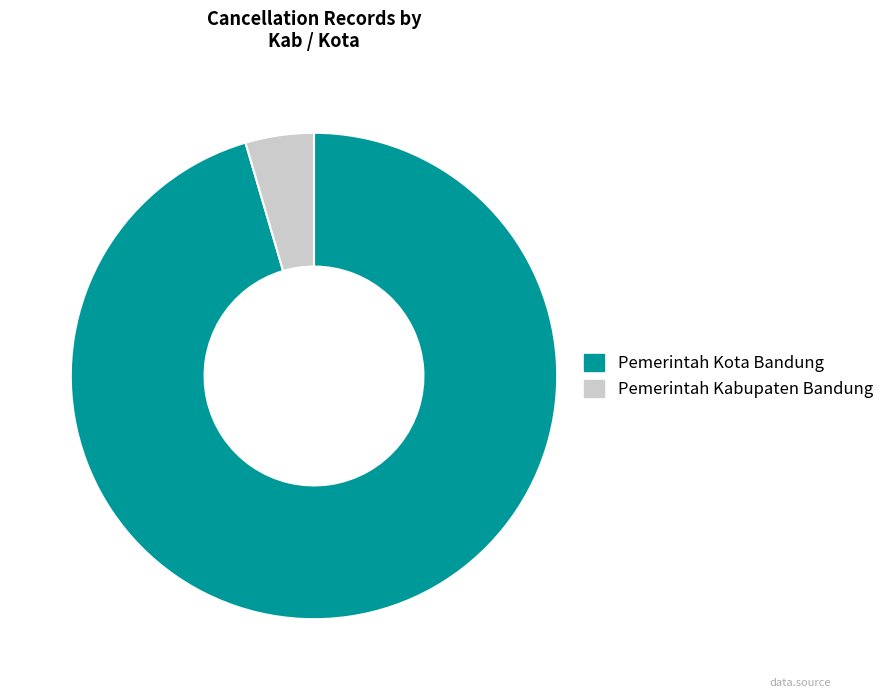

Does any single category account for the majority?

Yes